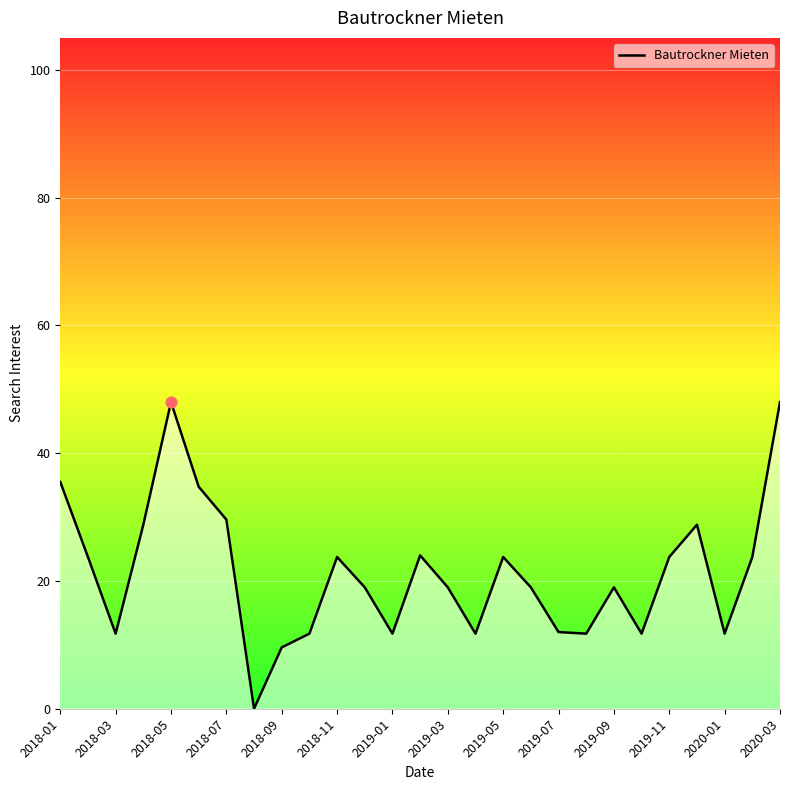

What is the difference between the maximum and minimum values?

48.0